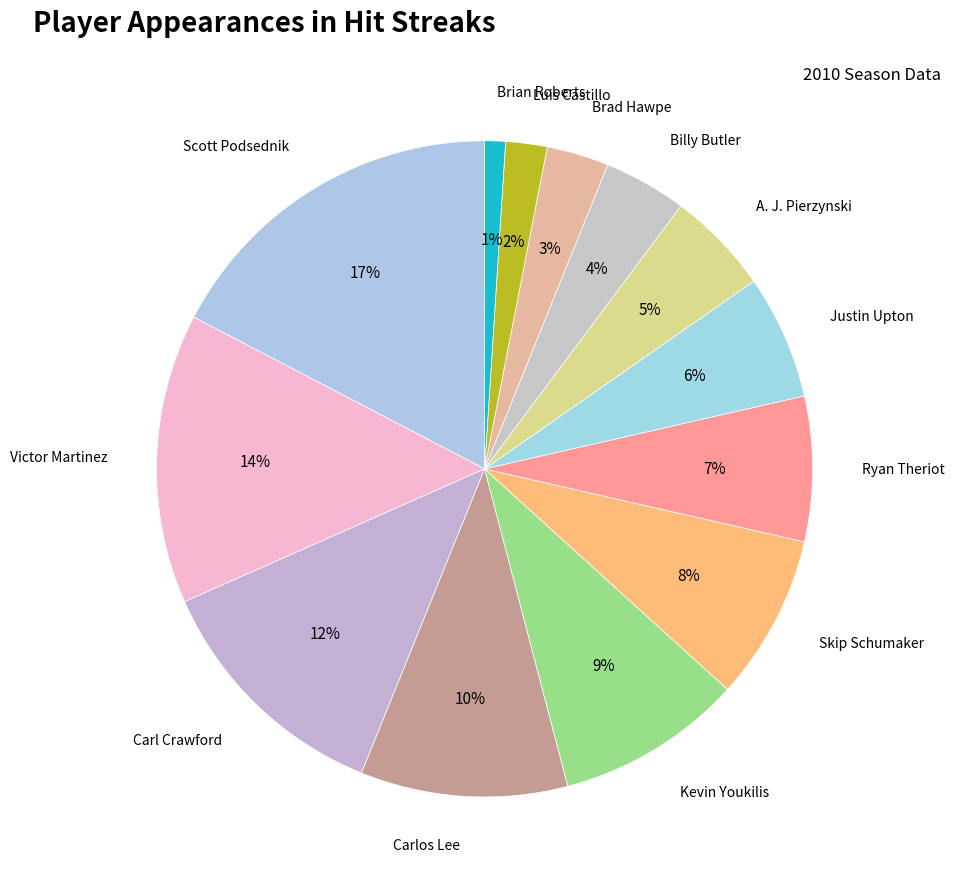

To the nearest percent, what is the average slice percentage?

8%